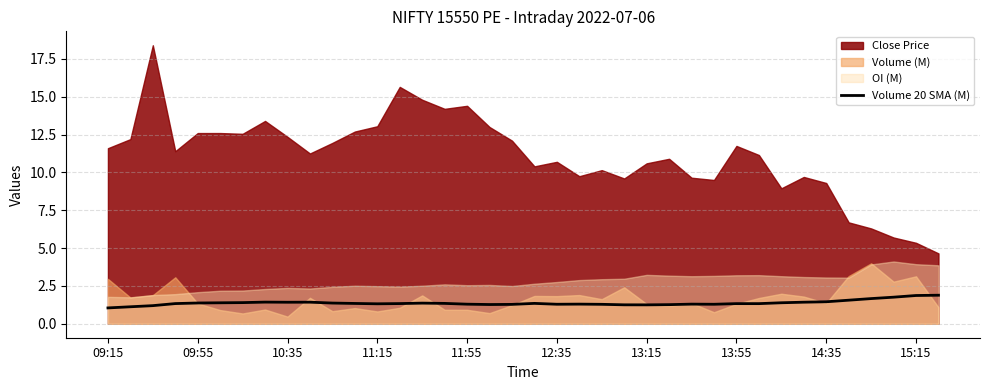

What is the value of the 12th point from the left?

1.3